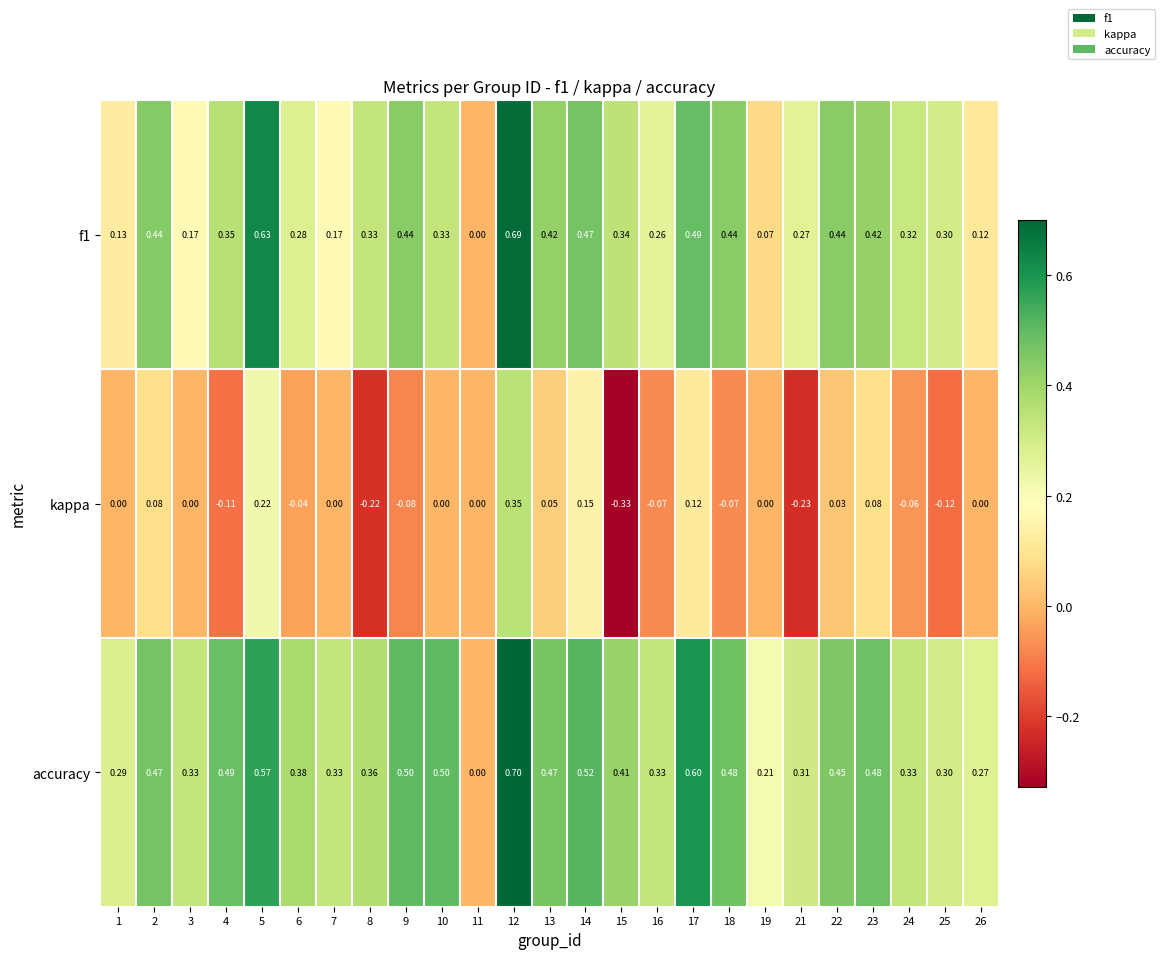

Which series has the largest total across all categories?

accuracy